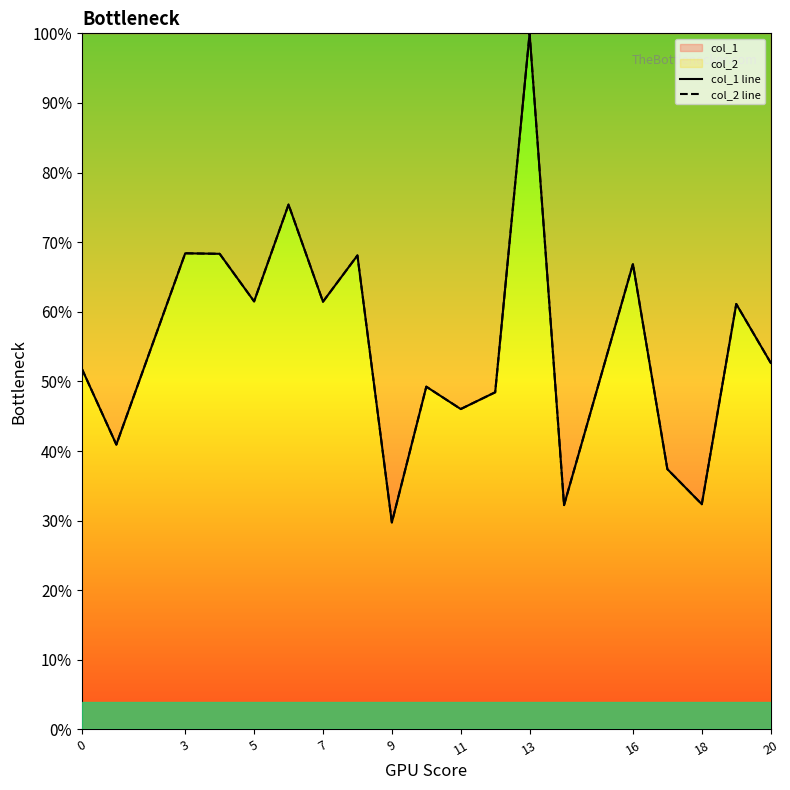

Count the col_2 line values in the range 0 to 1.

19